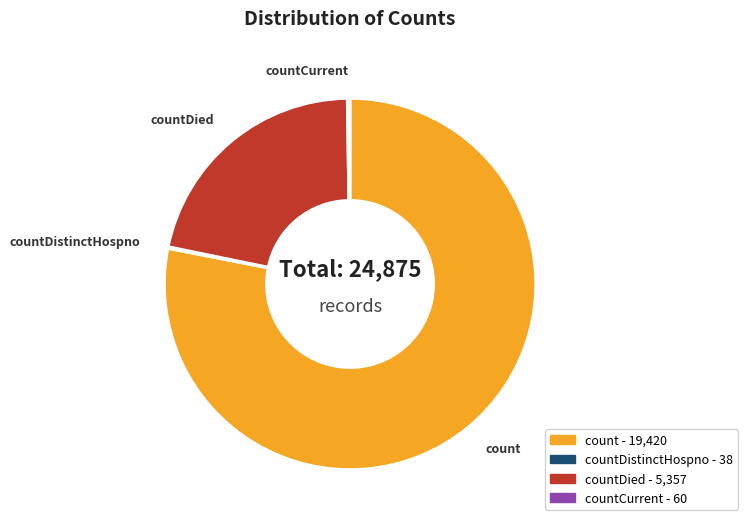

Does any single category account for the majority?

Yes